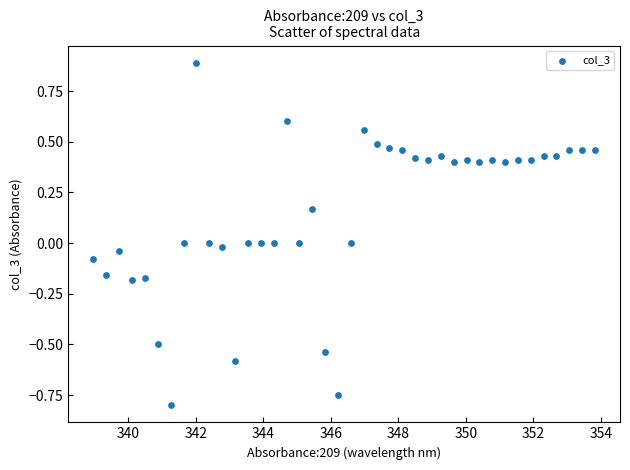

What is the range of Y values (max minus min)?

1.7